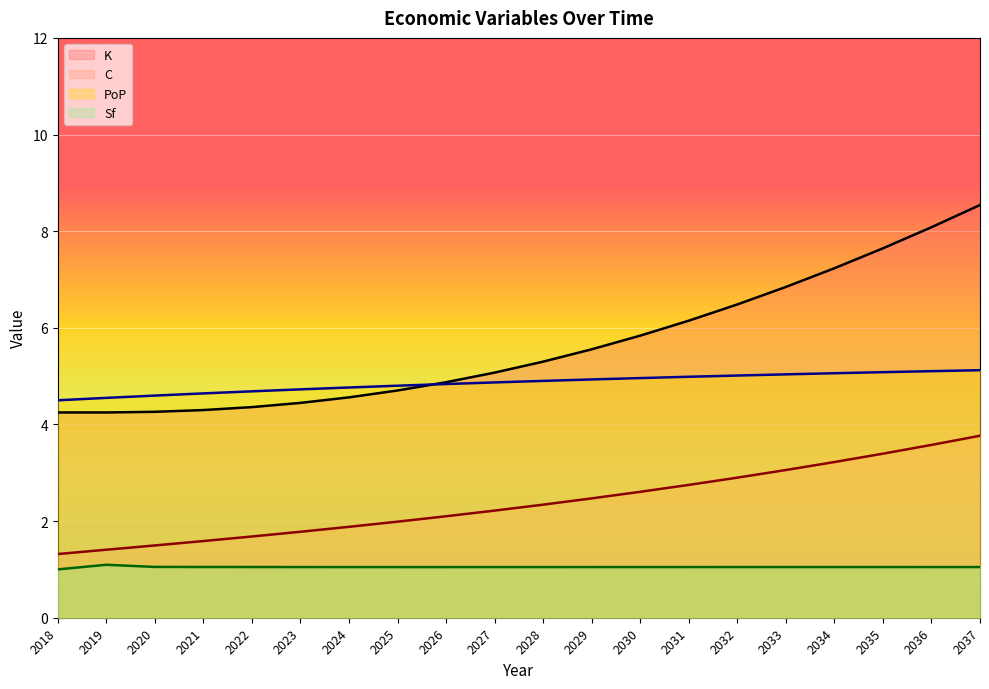

In Sf, how many points are lower than both neighbors (excluding endpoints)?

1